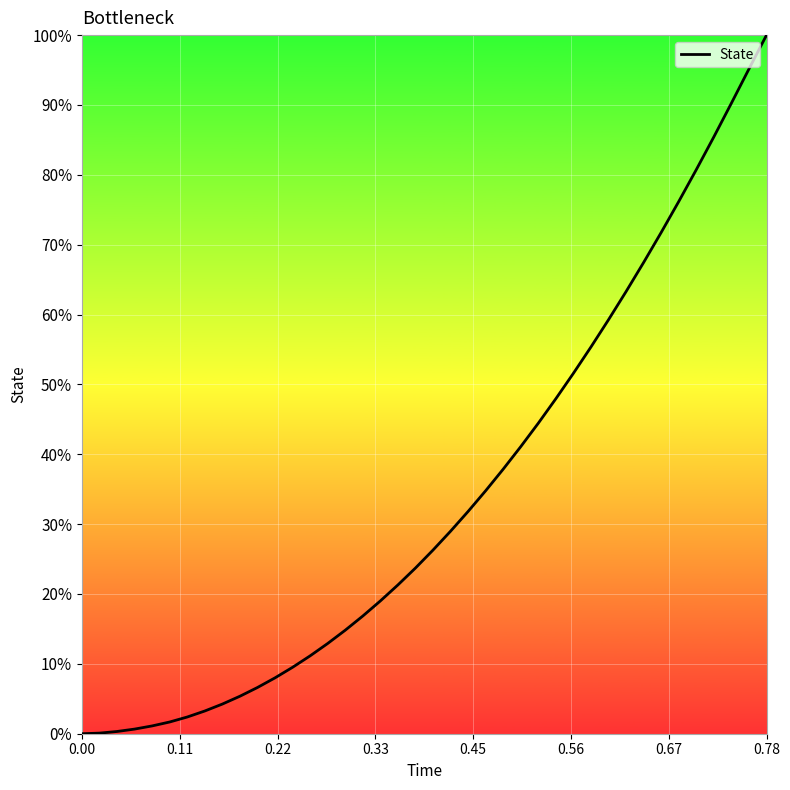

Is this an area chart (filled region under the line)?

No